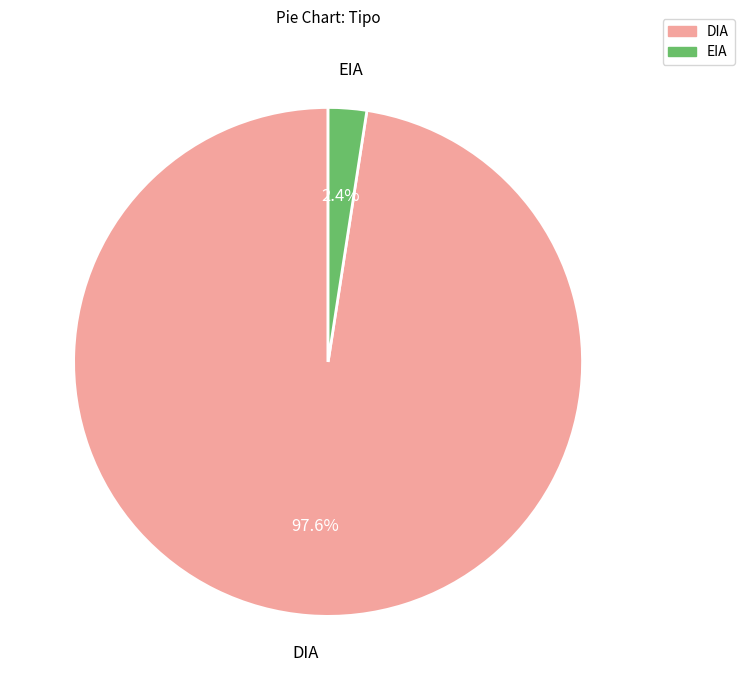

What is the smallest slice in the pie chart?

EIA